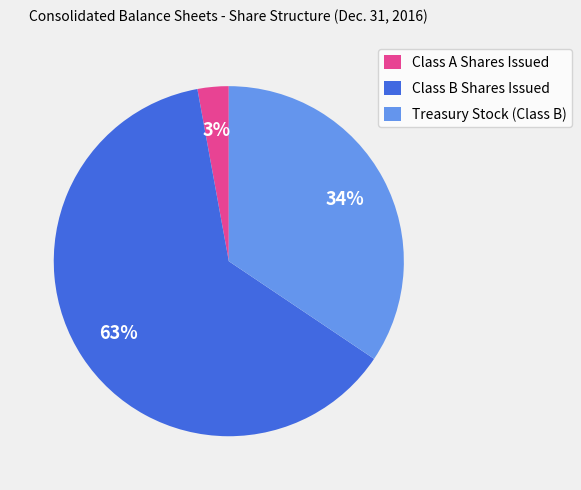

To the nearest percent, what is the difference between the largest and smallest slice percentages?

60%